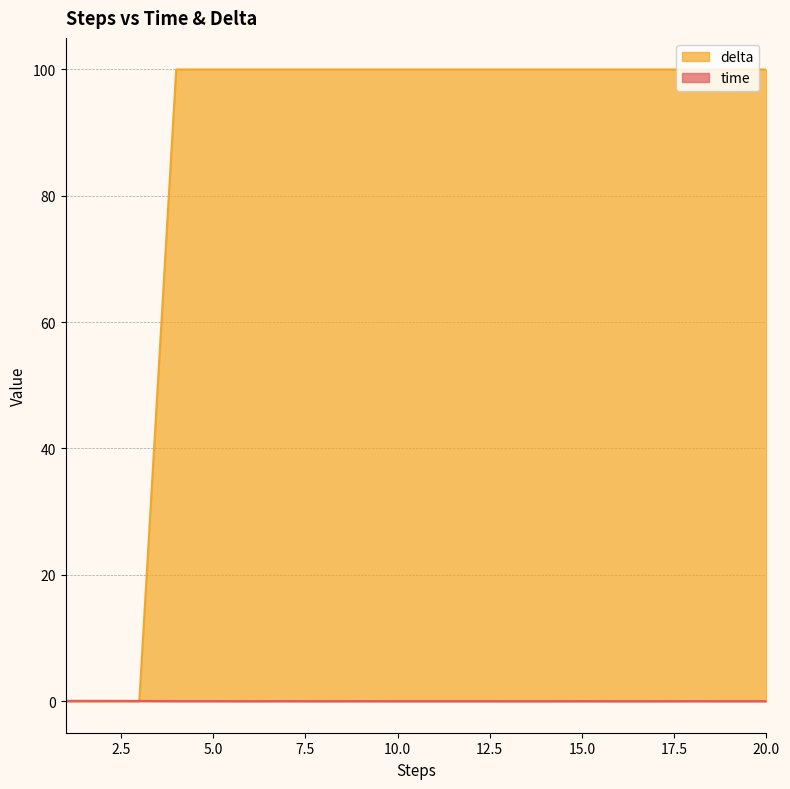

List the series in order of their overall mean, highest first.

delta, time